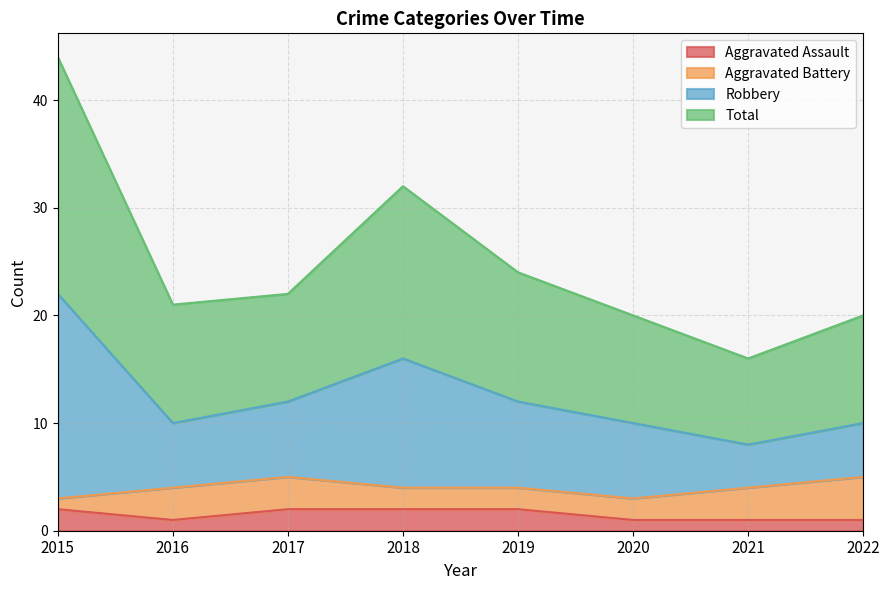

The Aggravated Assault series shows 1 at 2016. True or false?

True